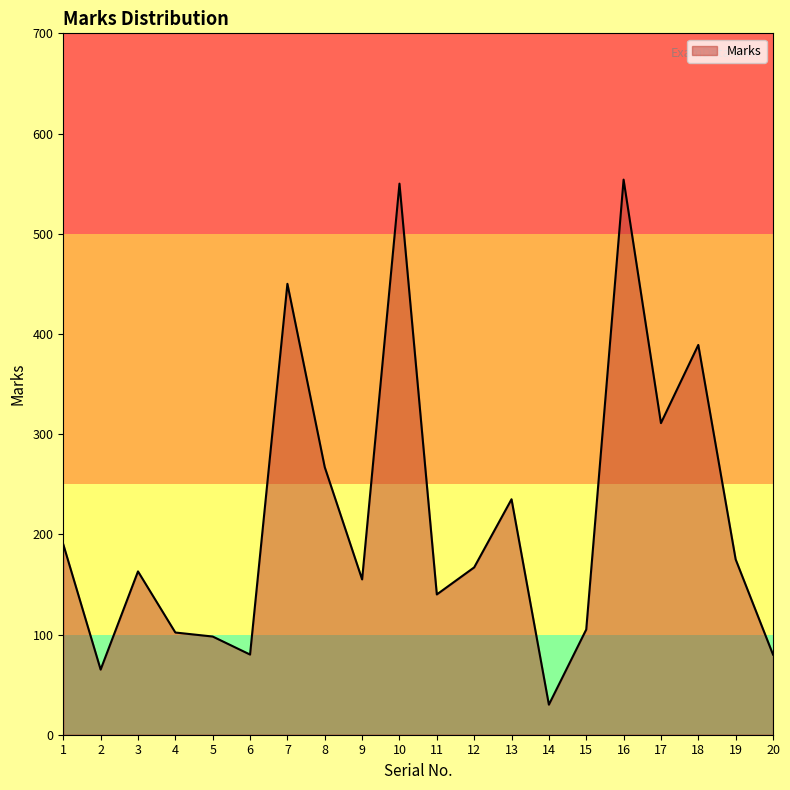

What is the ratio of the value at 19 to the value at 3?

1.1